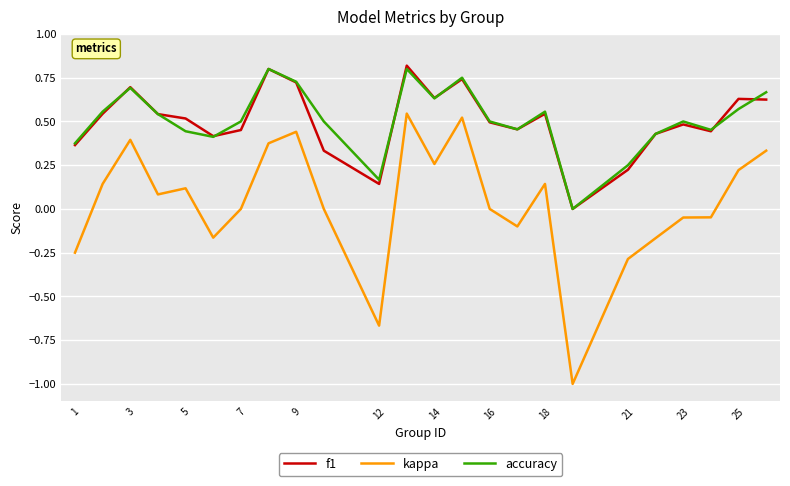

What is the minimum value shown in the chart?

-1.0